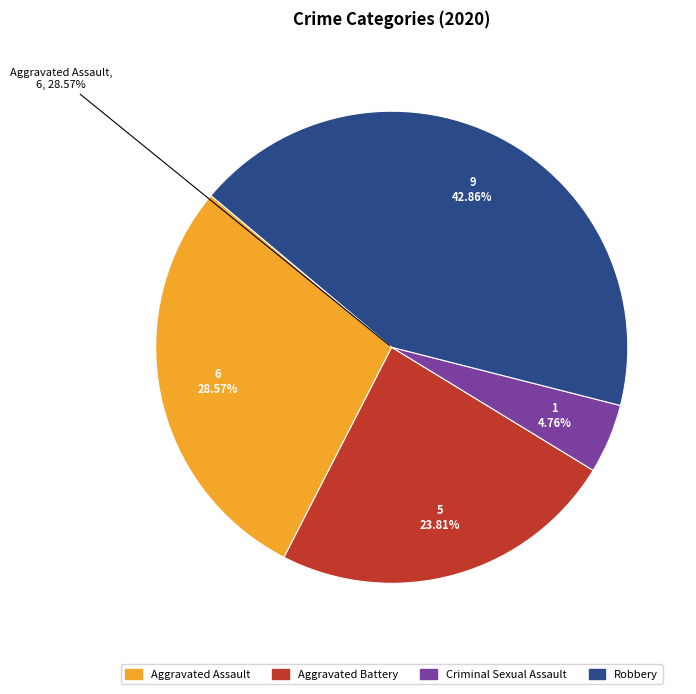

What is the change in value from Aggravated Assault to Robbery?

+3